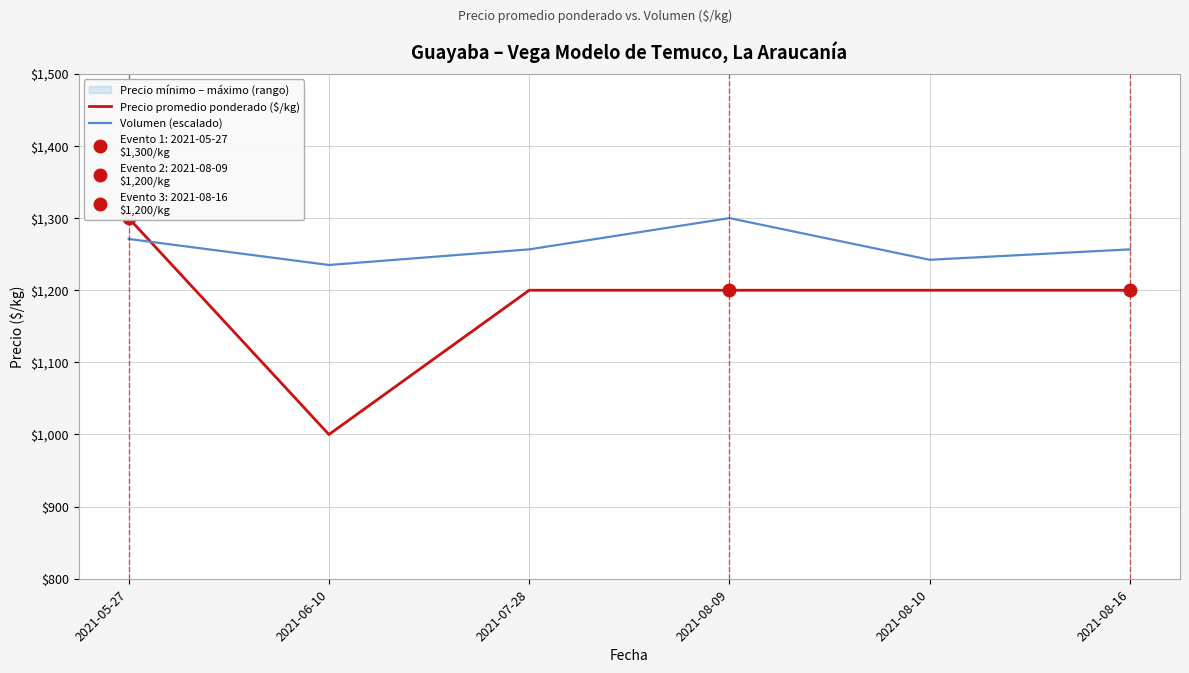

Reading left to right, transcribe all the data shown in this chart.

Precio promedio ponderado ($/kg): 1300.0	1000.0	1200.0	1200.0	1200.0	1200.0
Volumen (escalado): 1271.1	1235.0	1256.7	1300.0	1242.2	1256.7